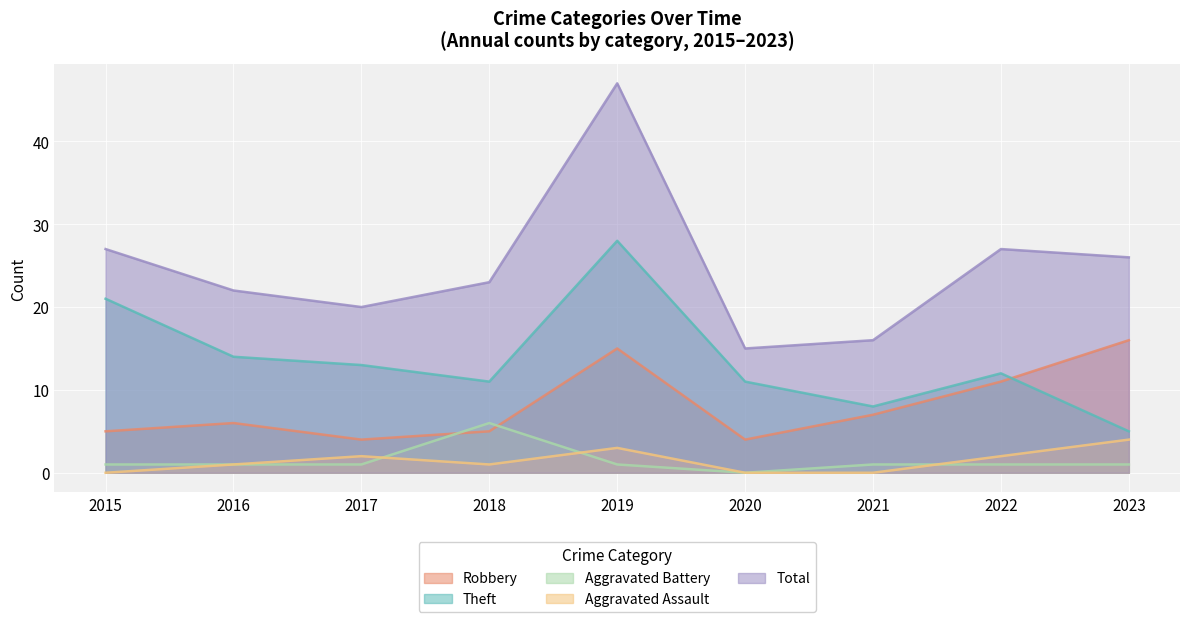

What is the average value of the Total series?

25